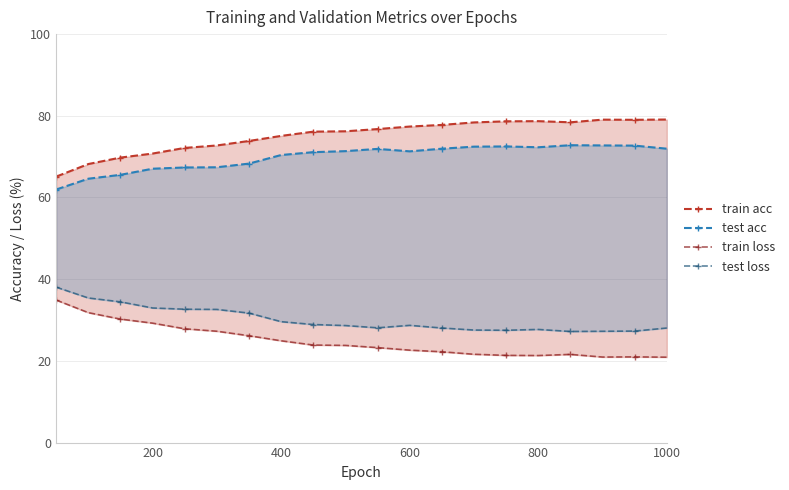

True or false: train loss and test acc cross at least once.

False